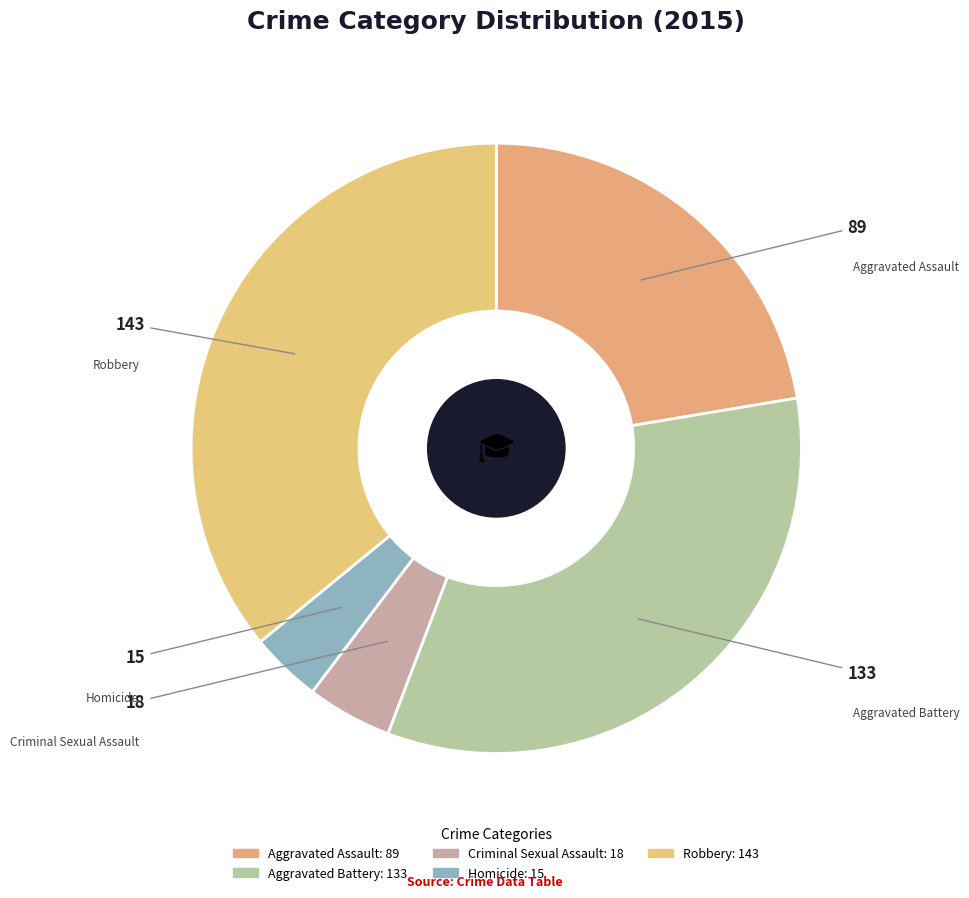

What percentage is the Aggravated Assault slice, to the nearest percent?

22%